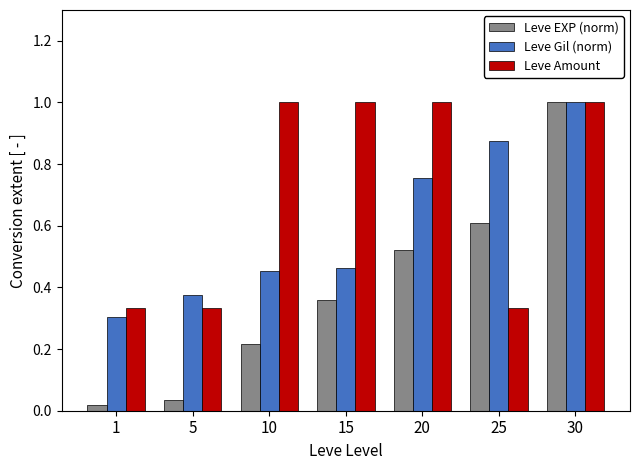

What are all the series names shown in the legend?

Leve EXP (norm), Leve Gil (norm), Leve Amount